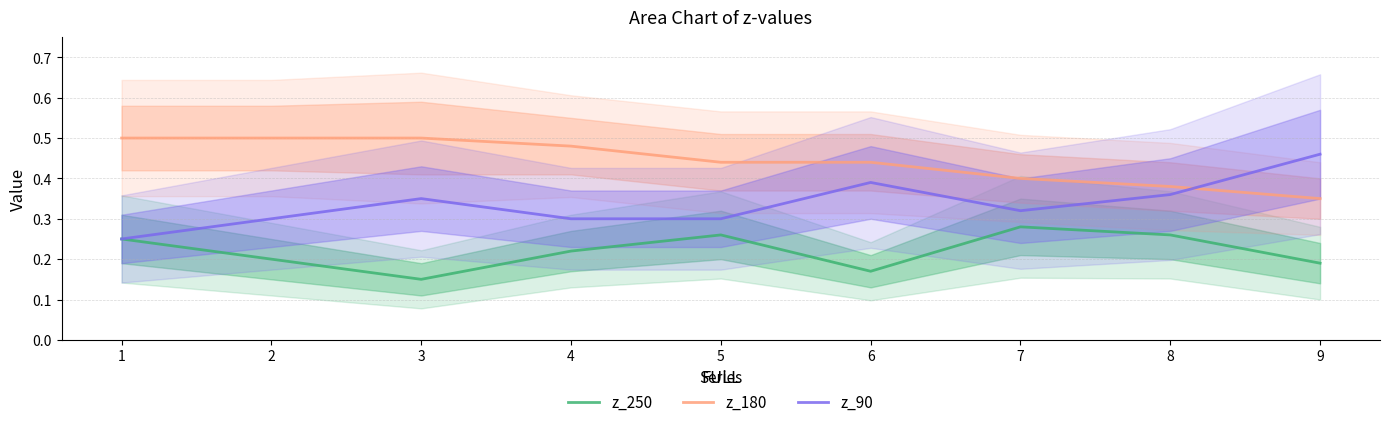

The z_180 series shows 0.5 at 2. True or false?

True